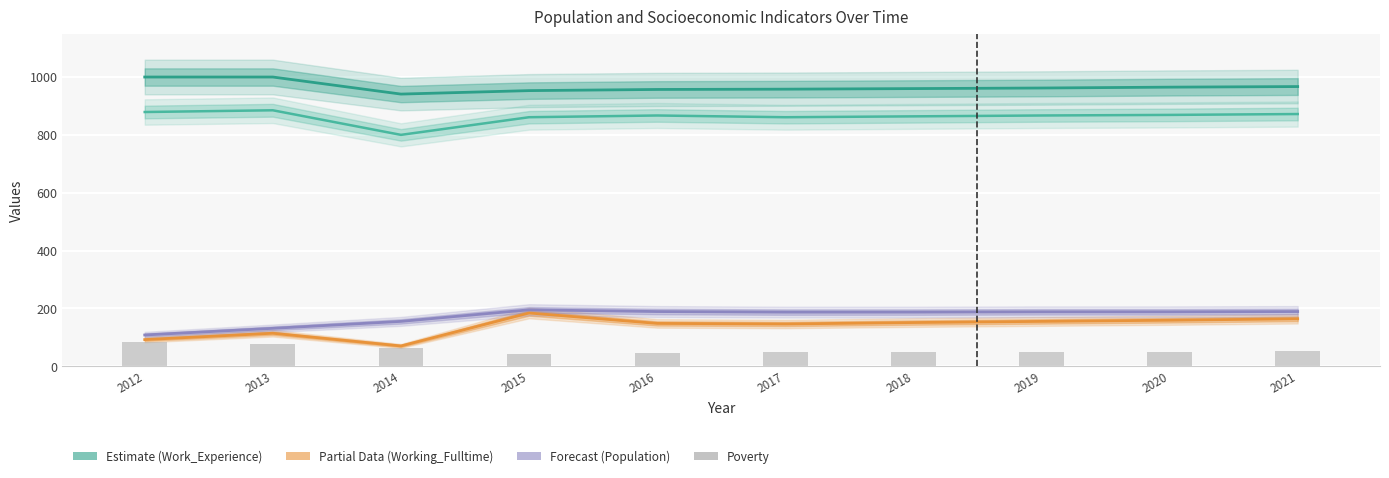

What is the sum of the Education_line values at 2021 and 2013?

1757